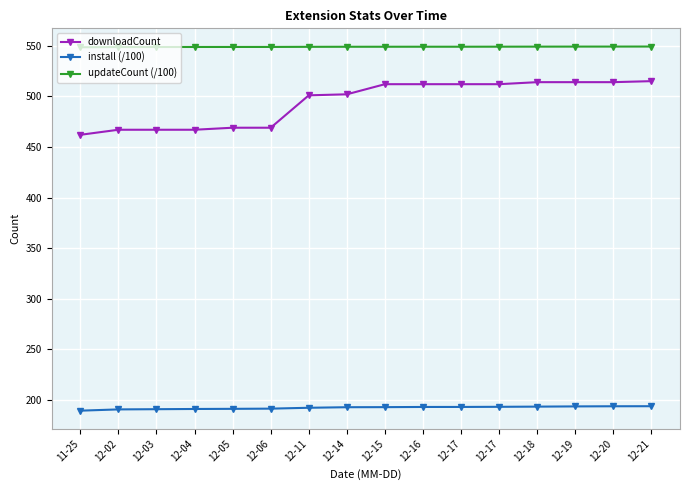

Is this an area chart (filled region under the line)?

No